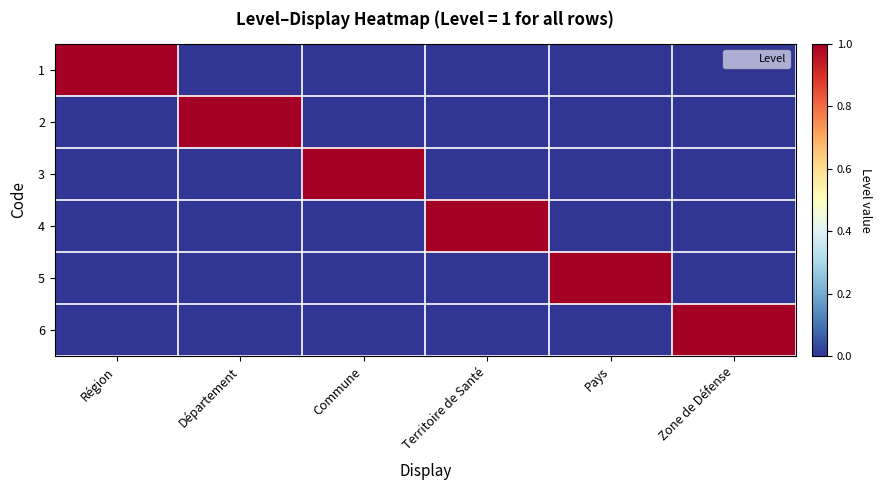

Which series has the largest total across all categories?

1